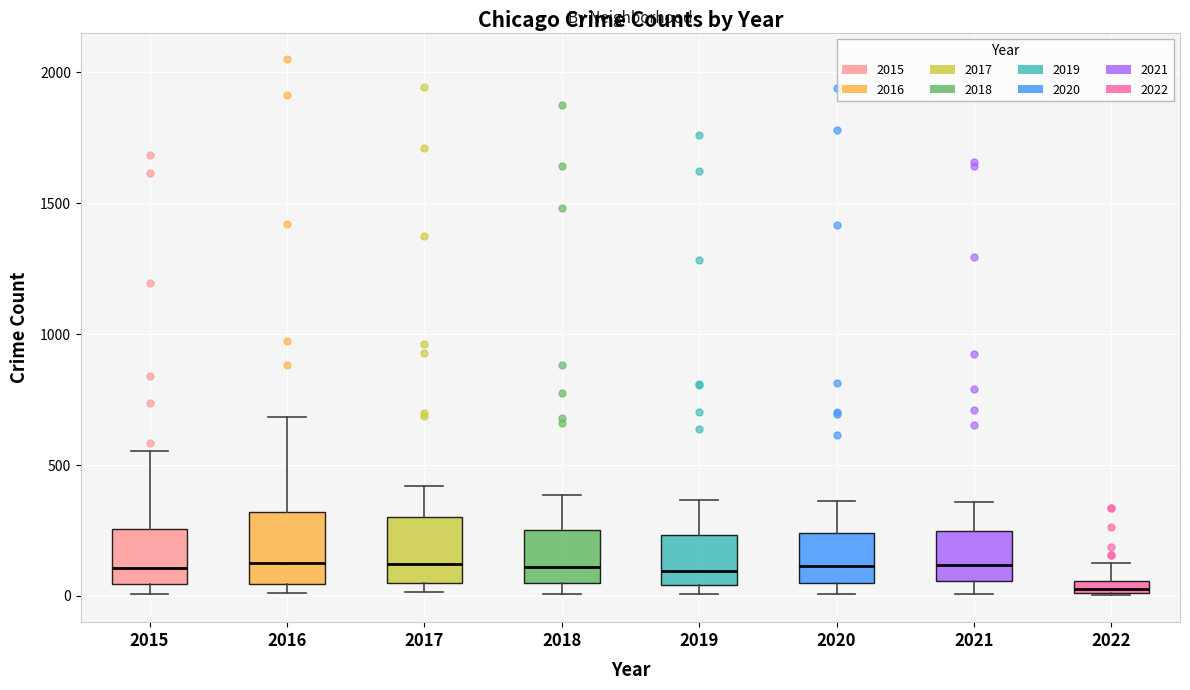

Where is the lower edge of the box at x = 2020 on the y-axis? The values are not printed on the chart, so give them approximately, as read against the axis.

50